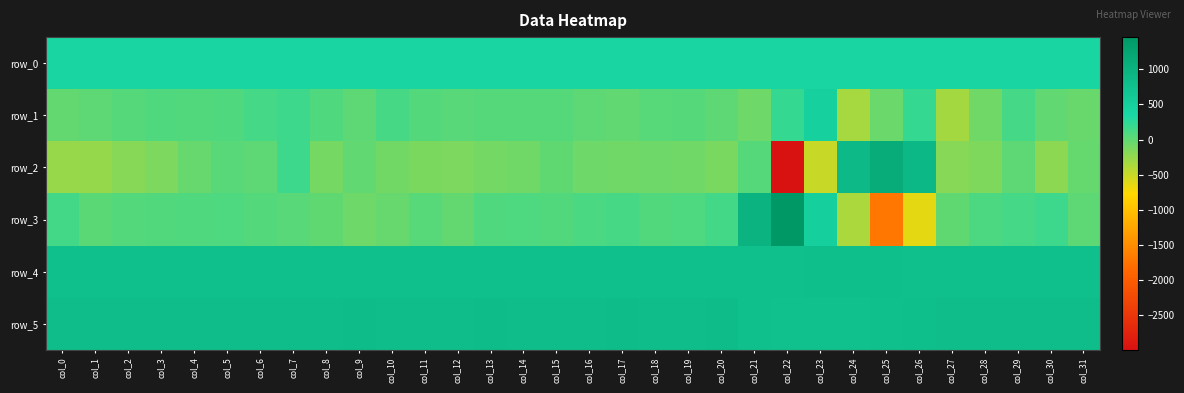

List the series in order of their peak value, lowest first.

row_0, row_1, row_4, row_5, row_2, row_3